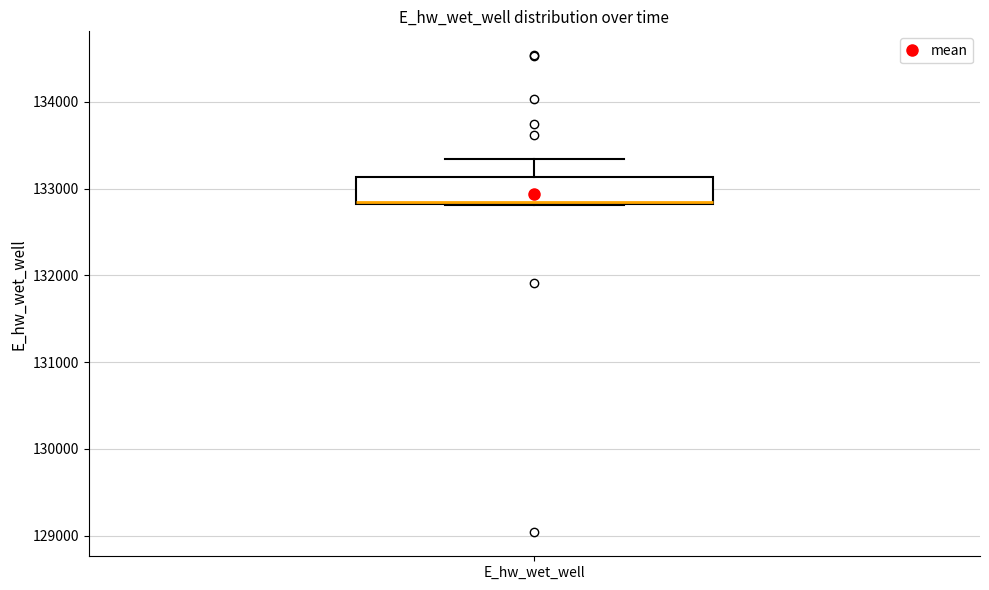

Transcribe this box plot: give where the median line is, the range the box spans, and where the two whiskers end, as read against the y-axis. The values are not printed on the chart, so give them approximately, as read against the axis.

median 132800 (drawn on the box's lower edge), box 132800 to 133100, whiskers 132800 to 133300